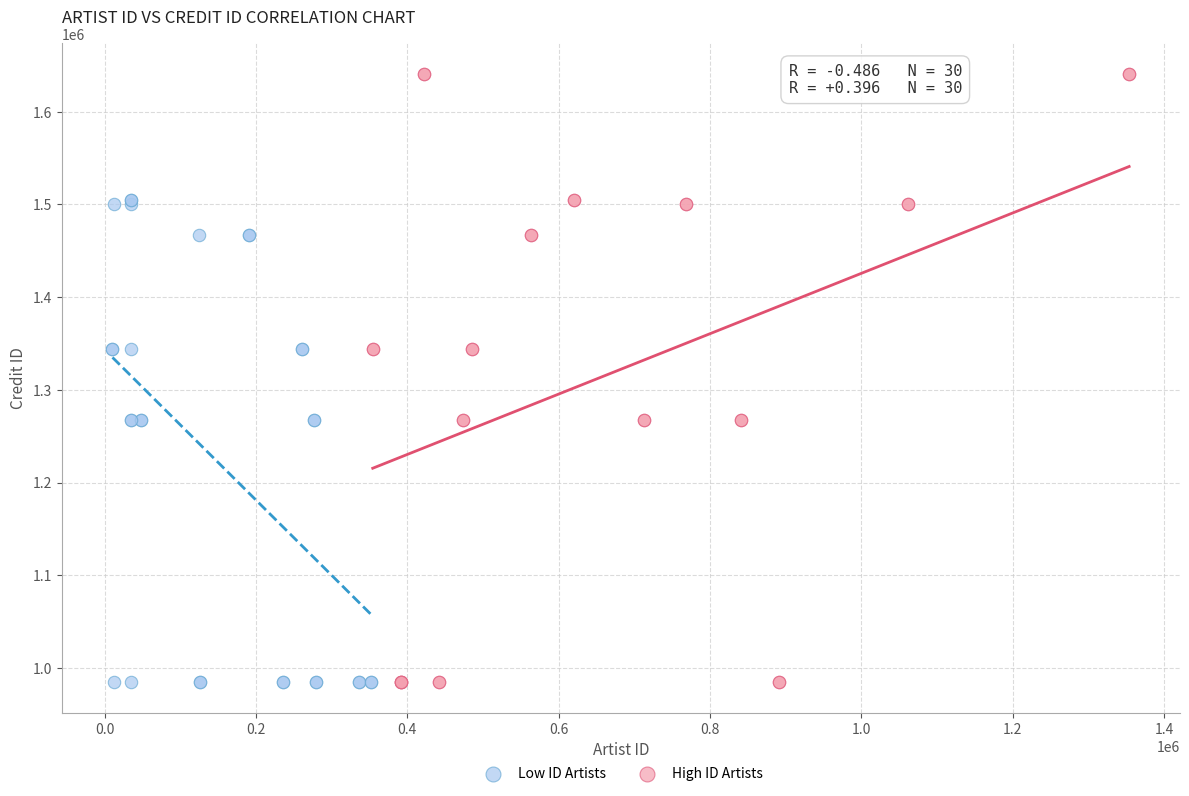

Which series has the largest Y range (max minus min)?

High ID Artists